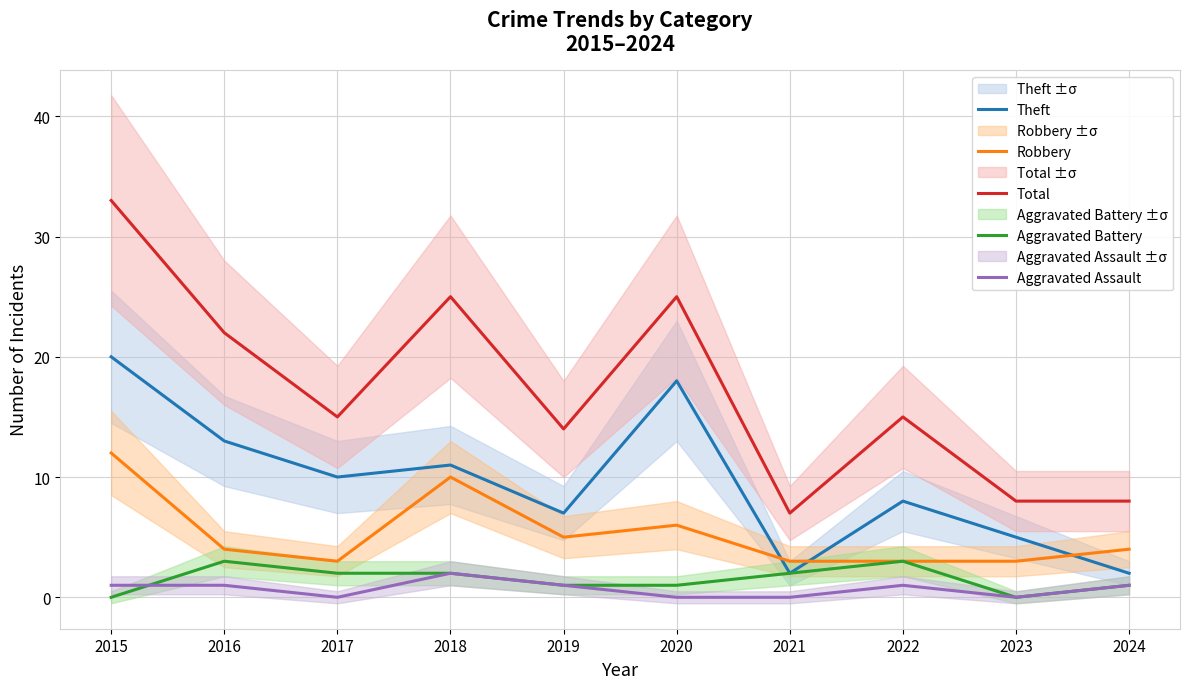

At 2020, list the series in order from largest to smallest.

Total, Theft, Robbery, Aggravated Battery, Aggravated Assault